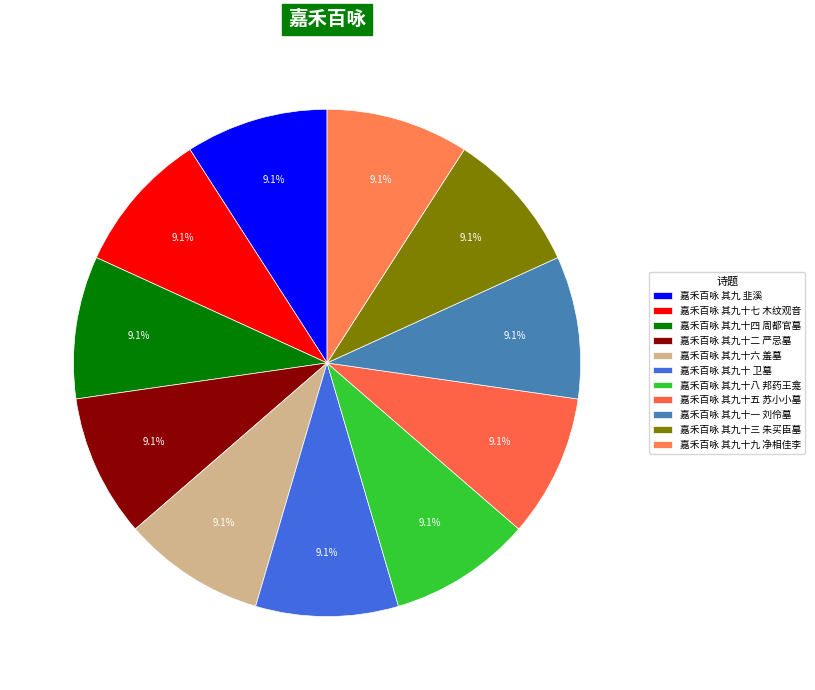

How many segments does this pie chart have?

11